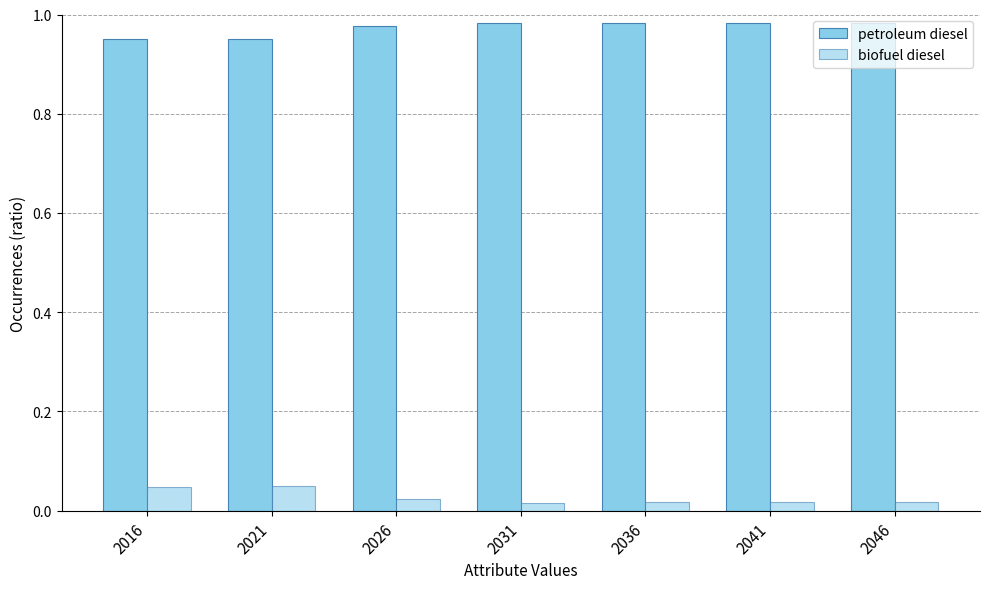

How many bars are there in total?

14